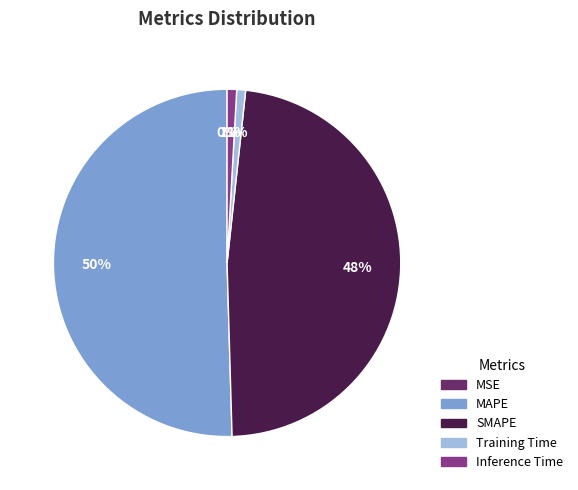

What is the largest slice in the pie chart?

MAPE